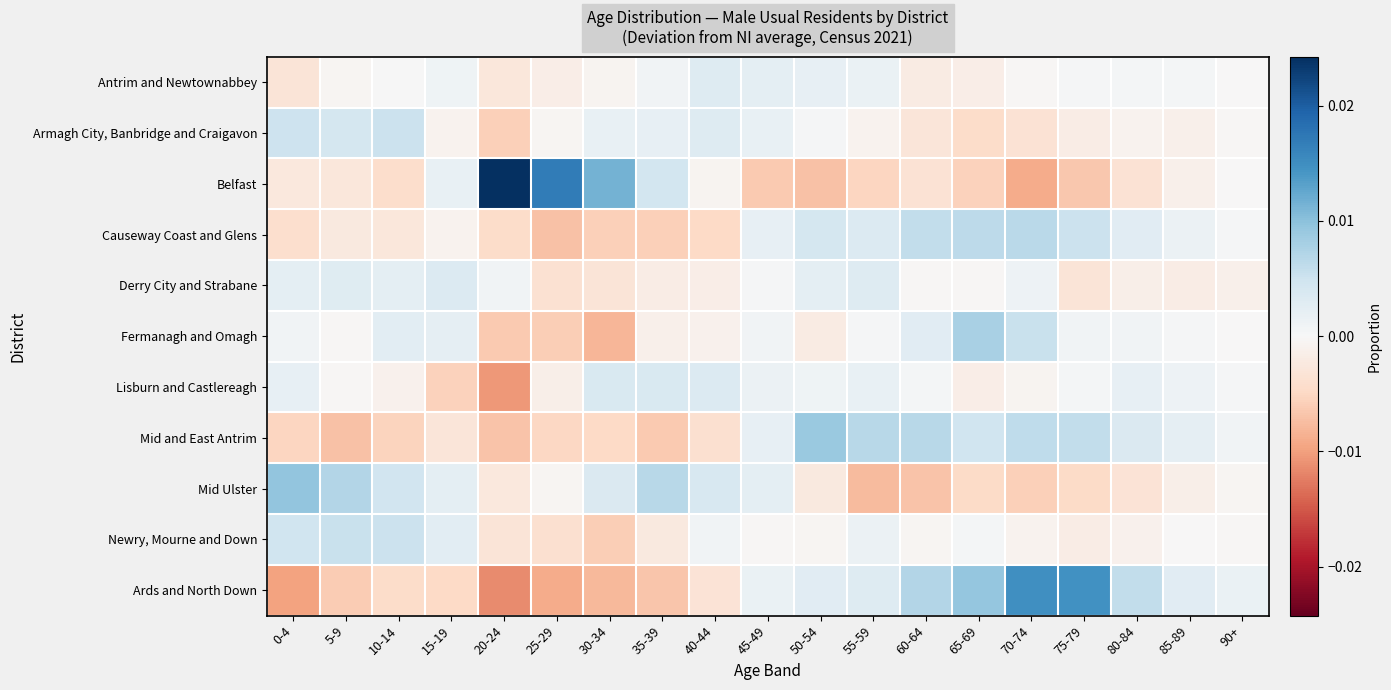

Which has a higher value, 0-4 or 40-44?

40-44